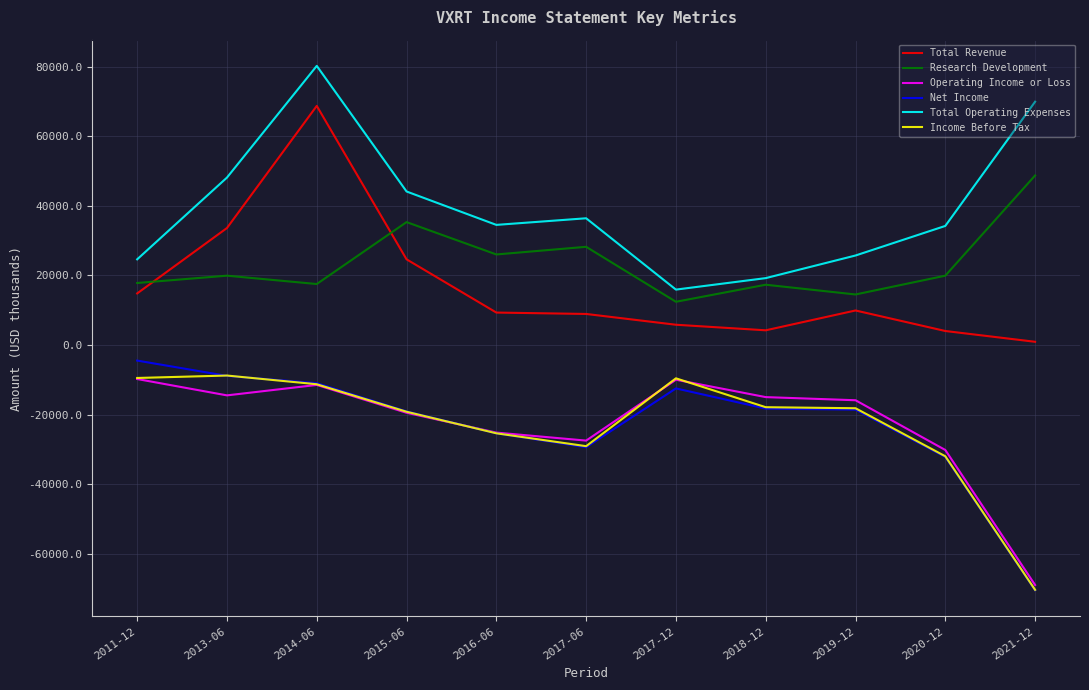

The value of Income Before Tax at 2019-12 is -12035. True or false?

False